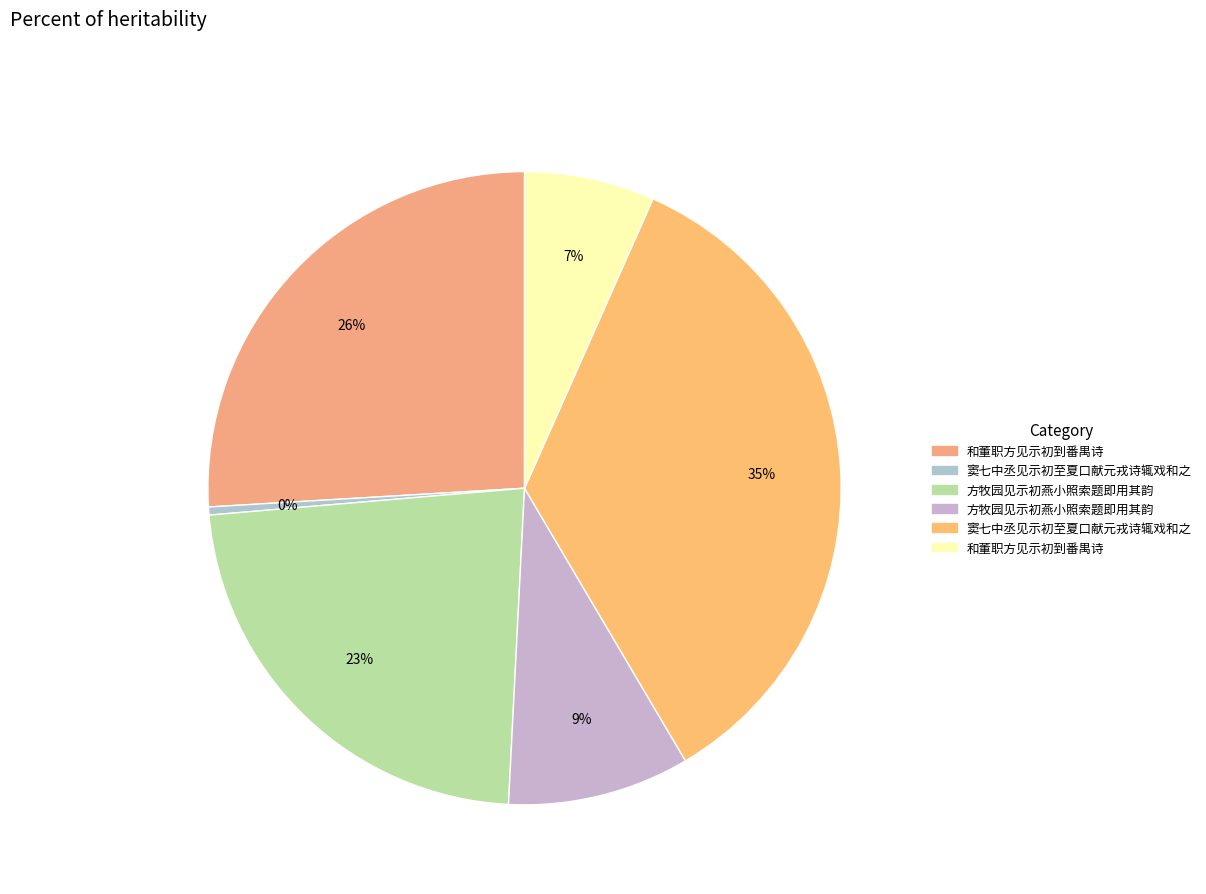

How many slices are in this pie chart?

6